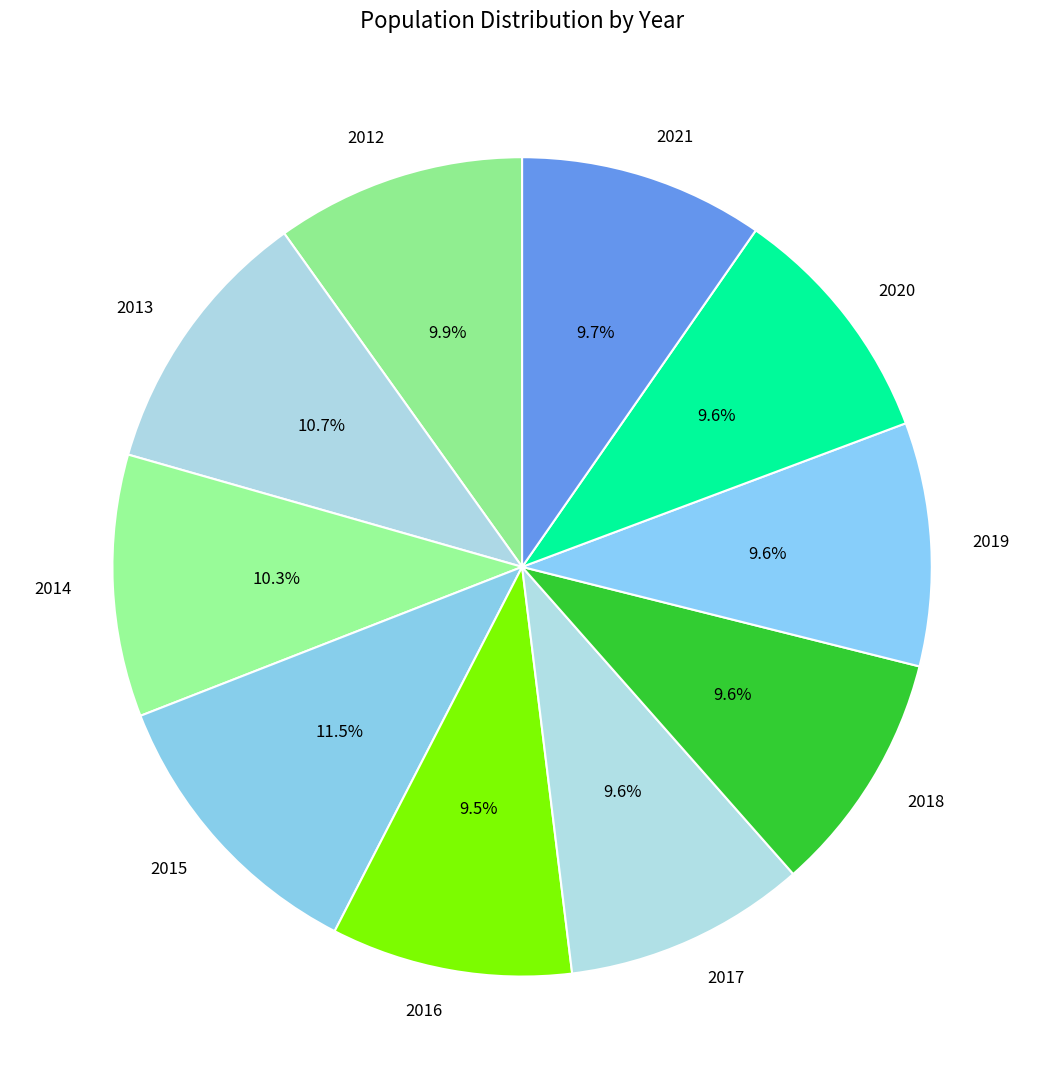

To the nearest percent, what percentage of the pie is 2012?

10%